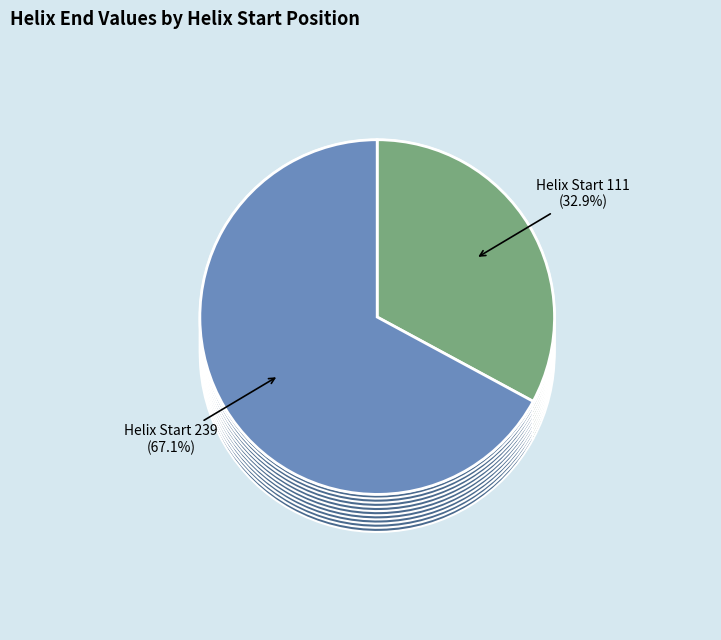

What is the ratio of the value at 111 to the value at 239?

0.5